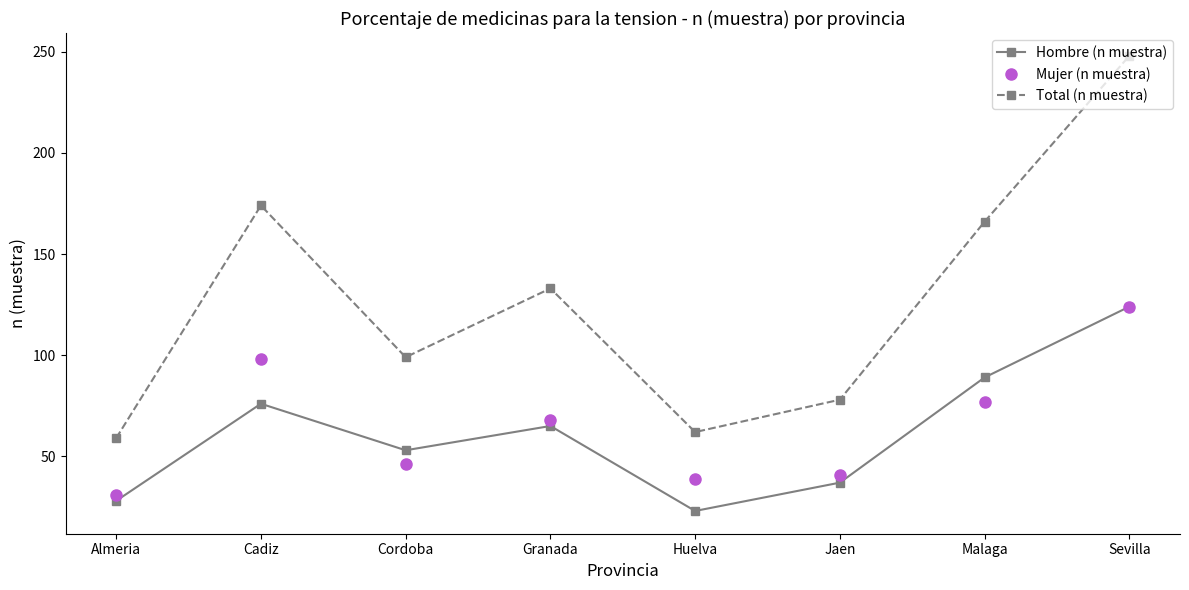

Rank the series at Malaga from highest to lowest value.

Total (n muestra), Hombre (n muestra), Mujer (n muestra)